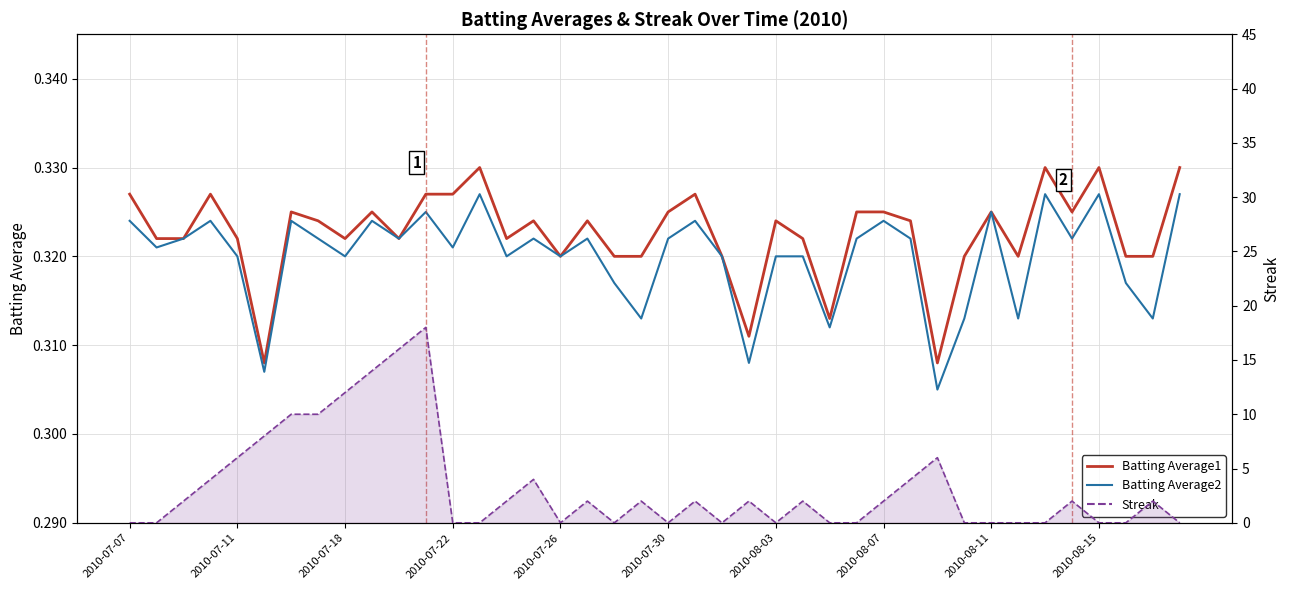

Which series has the widest spread of values?

Streak line